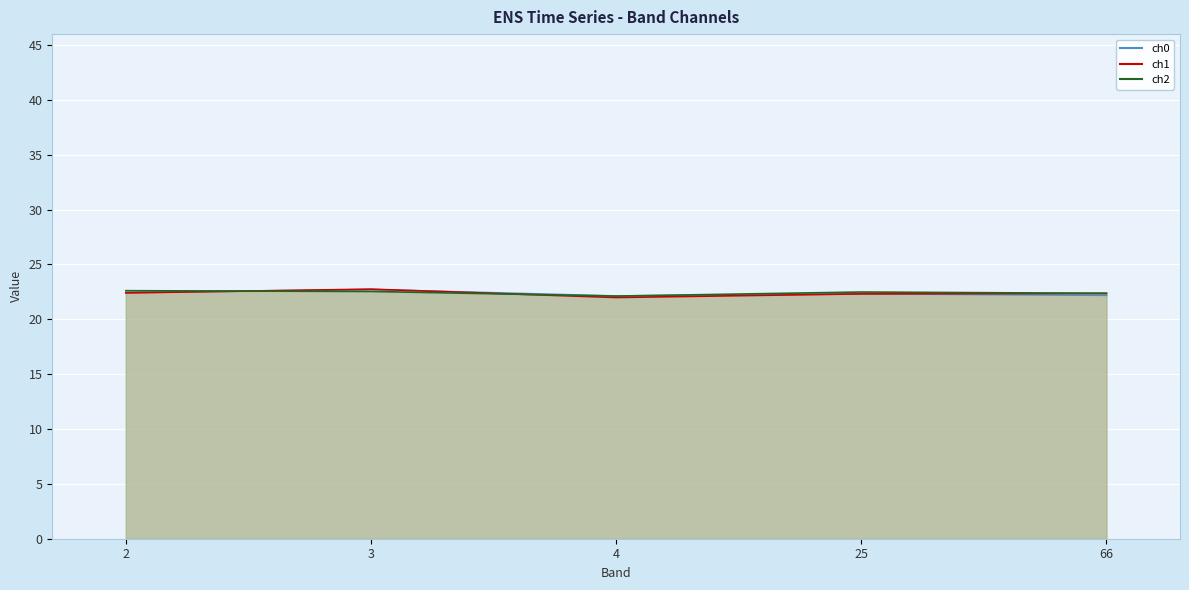

How many intersections are there between ch1 and ch2?

2